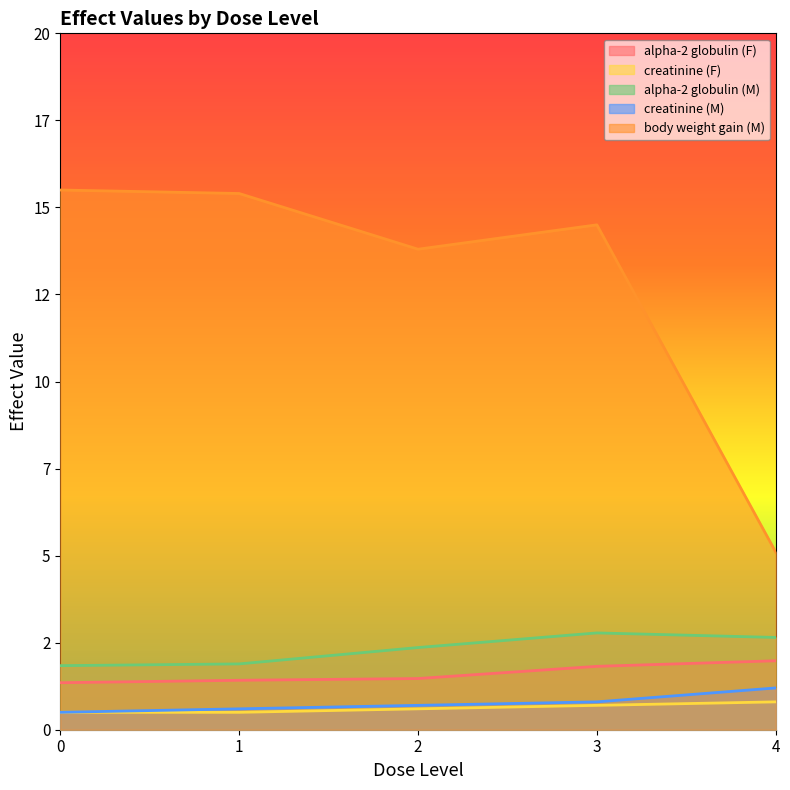

What is the value of the creatinine (F) point at the 3rd from the left?

0.6